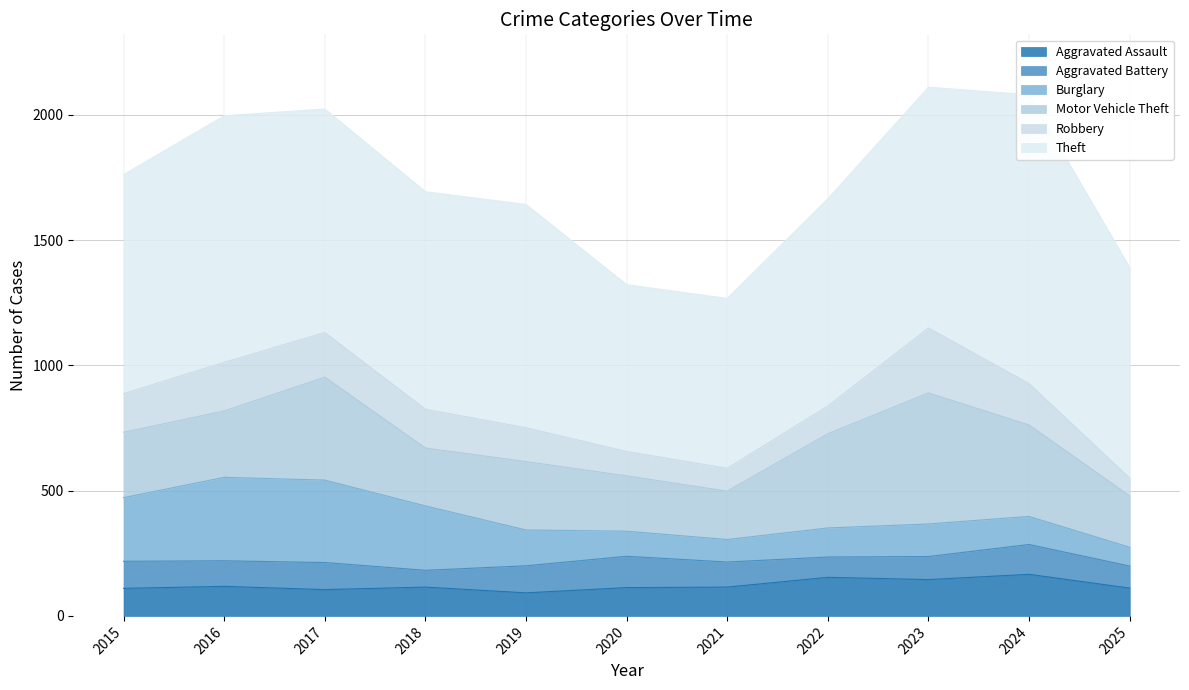

What is the total value across all series at 2025?

1390